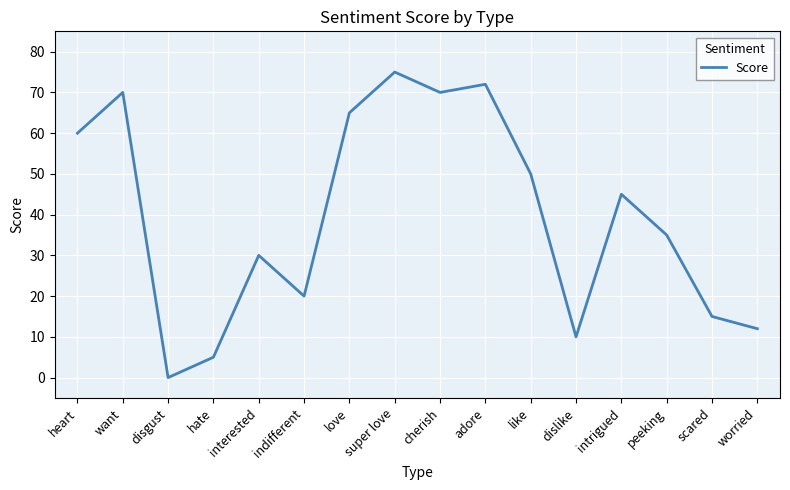

Reading left to right, extract all data points from this chart.

60	70	0	5	30	20	65	75	70	72	50	10	45	35	15	12